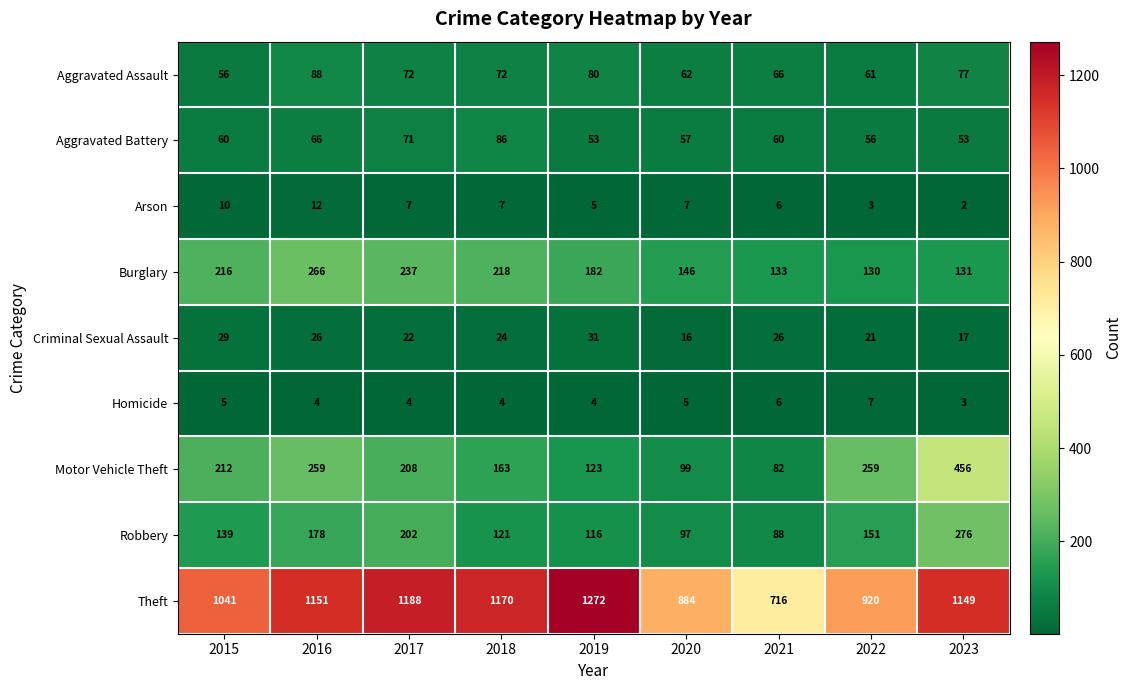

The value of Criminal Sexual Assault at 2015 is 29. True or false?

True